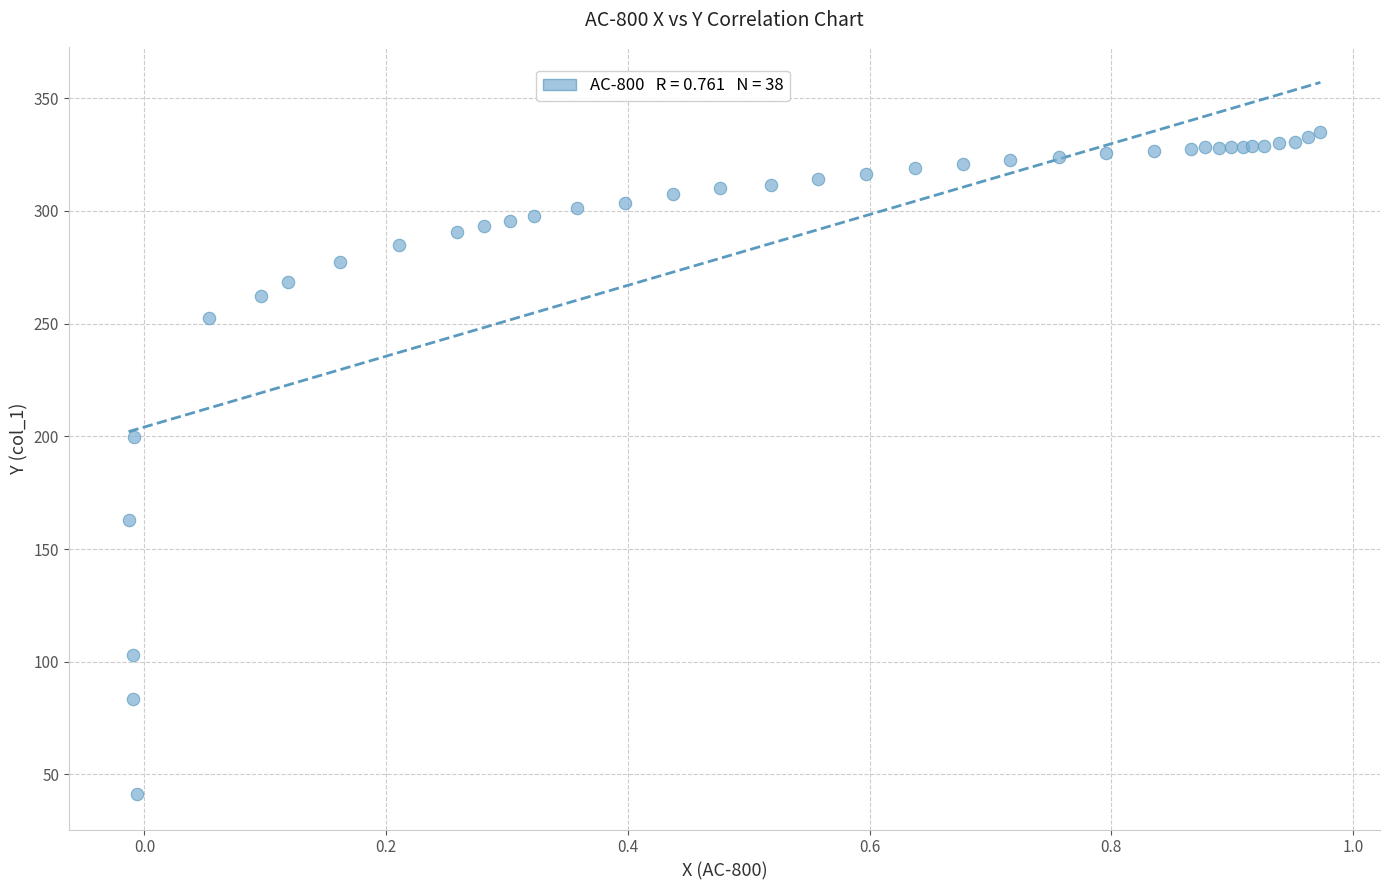

What Y value in the scatter plot is closest to 188?

199.5